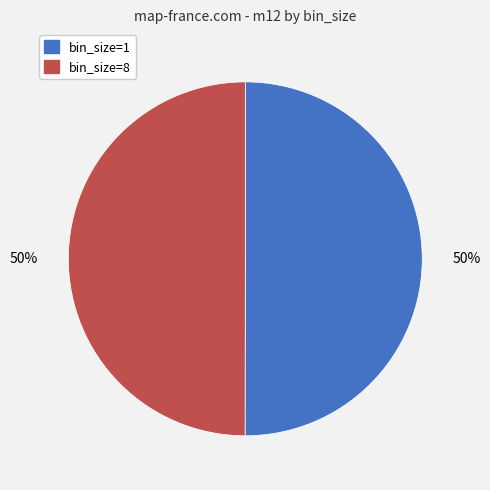

How many segments does this pie chart have?

2